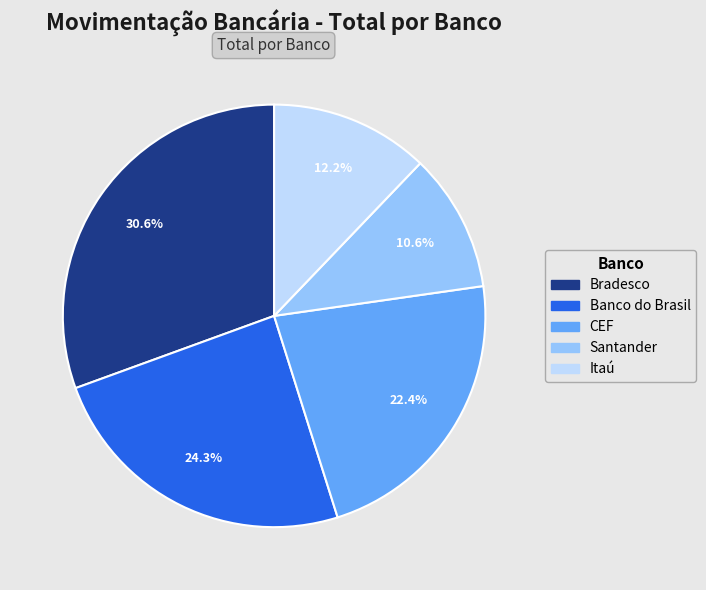

Is it true that Banco do Brasil is 32% of the pie?

False